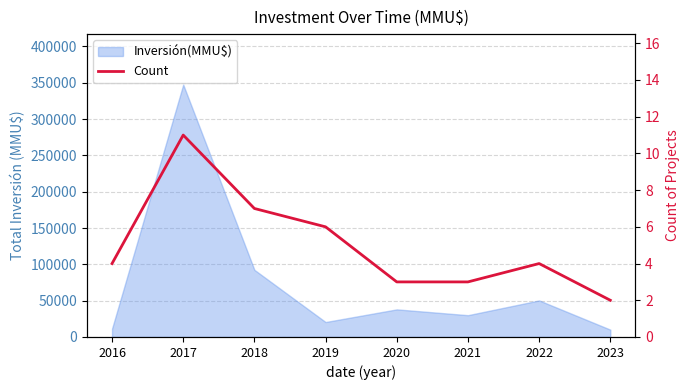

What is the difference between the values at 2023 and 2018?

5